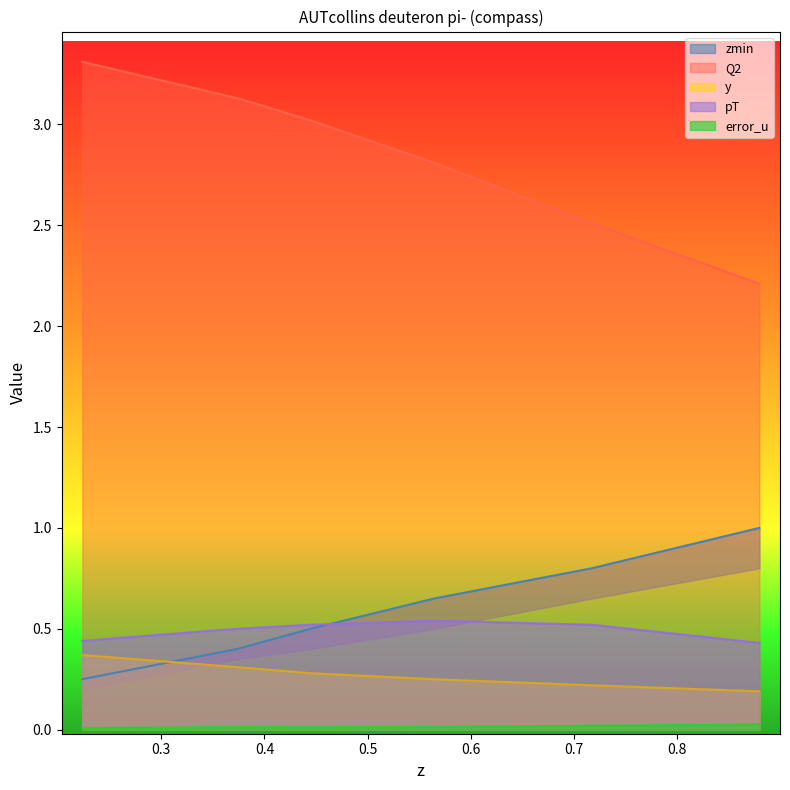

At which category does the chart reach its minimum across all series?

0.2236